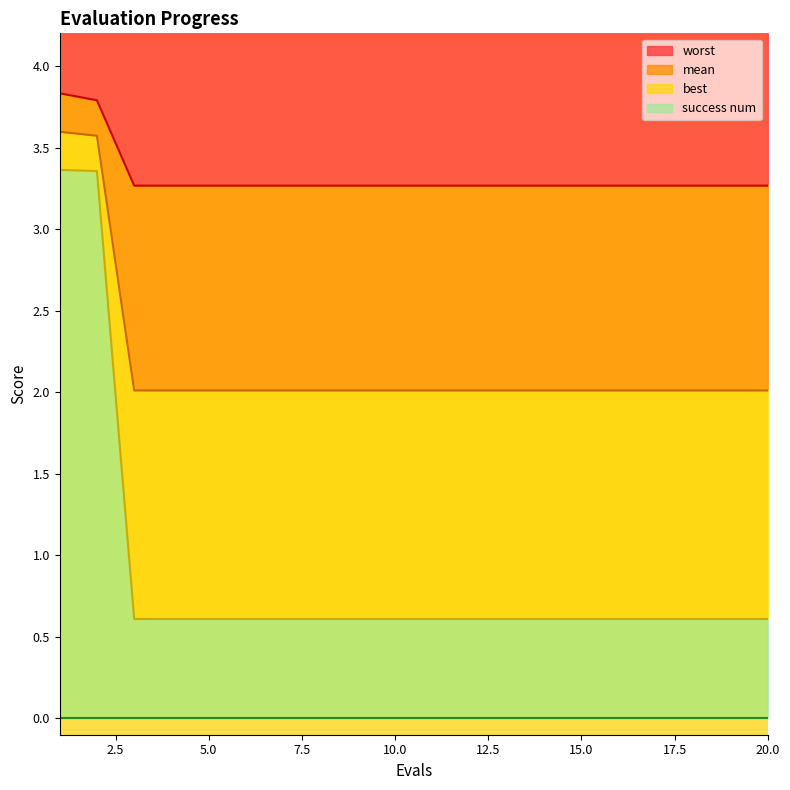

What is the spread (max minus min) of values at 10?

2.7